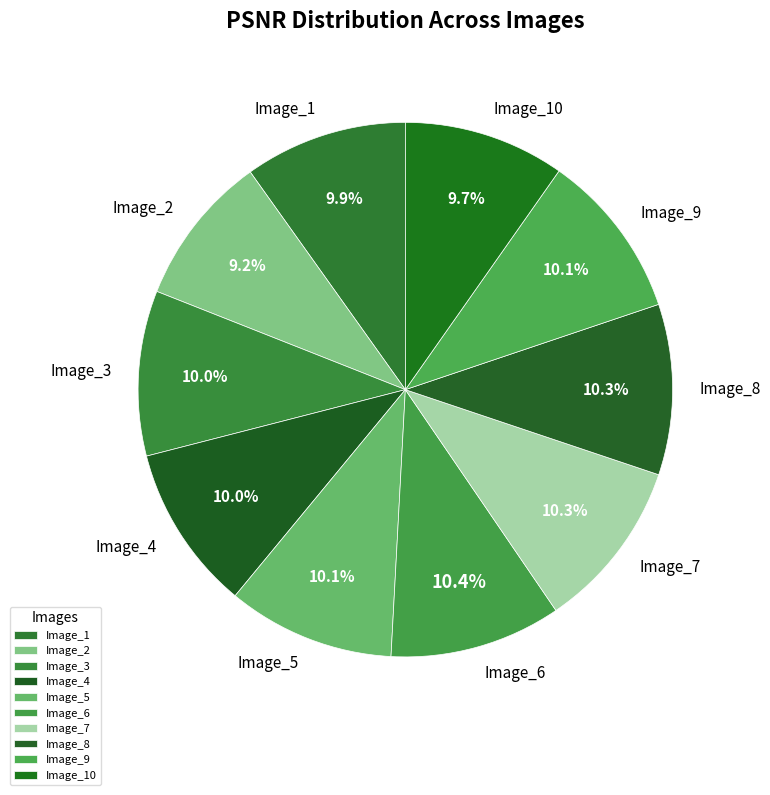

What is the total percentage of Image_2 and Image_10?

18.9%